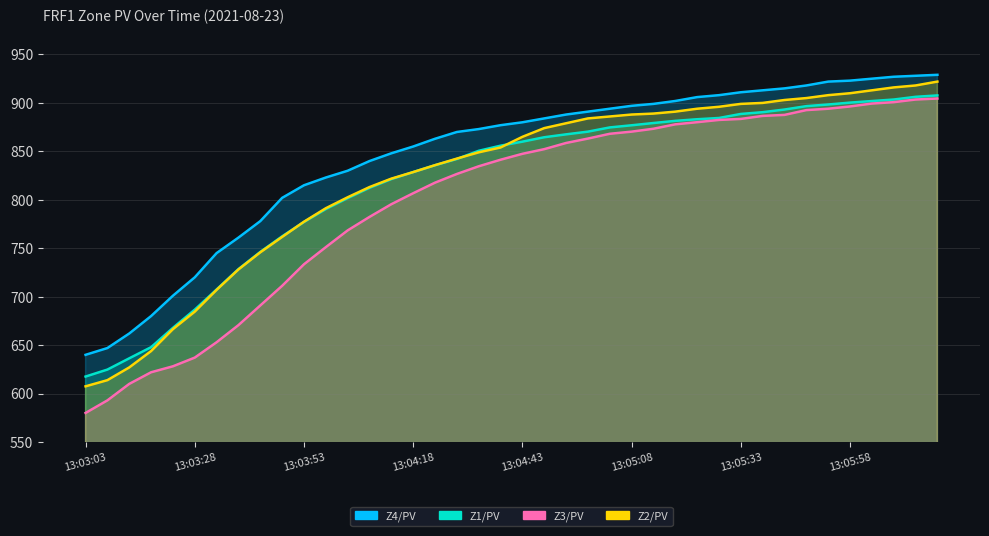

Is the value of FRF1\Z3\PV at 13:03:13 greater than the value of FRF1\Z1\PV at 13:05:18?

No